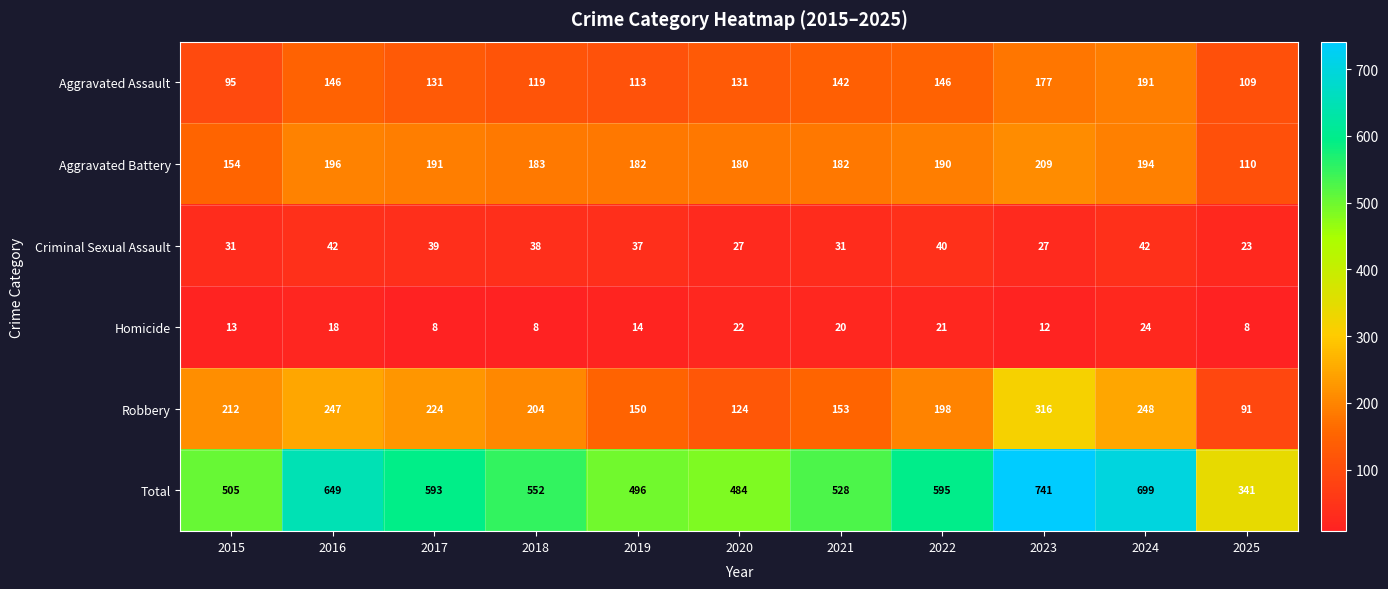

True or false: Homicide has a value of 22 at 2015.

False